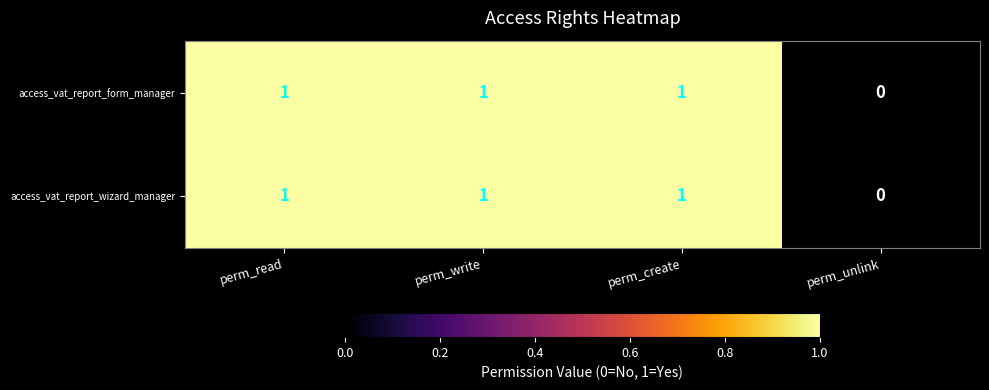

Is it true that access_vat_report_wizard_manager equals 1 at perm_write?

True